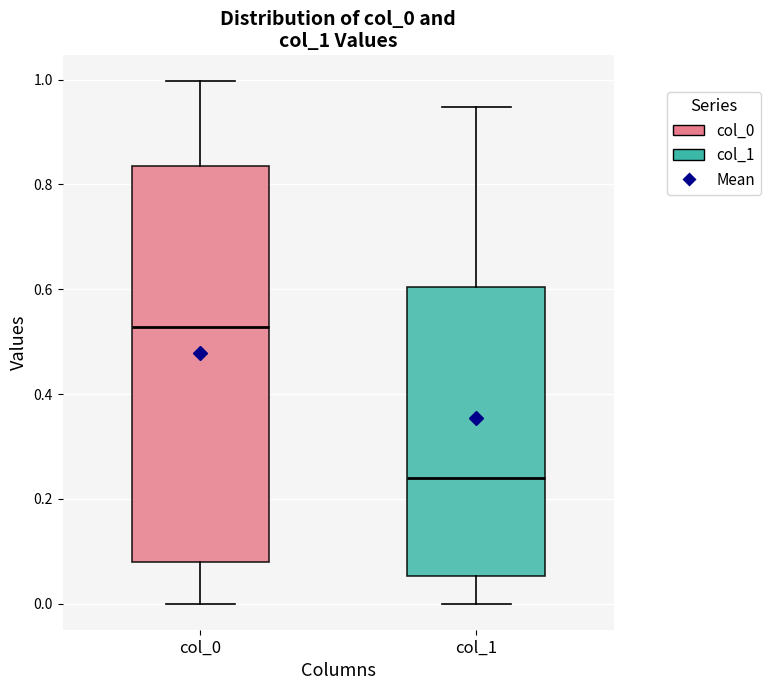

Reading left to right, transcribe this box plot: for each box, give where its median line is, the range the box spans, and where its two whiskers end, as read against the y-axis. The values are not printed on the chart, so give them approximately, as read against the axis.

col_0: median 0.52, box 0.08 to 0.84, whiskers 0.00 to 1.00
col_1: median 0.24, box 0.06 to 0.60, whiskers 0.00 to 0.94